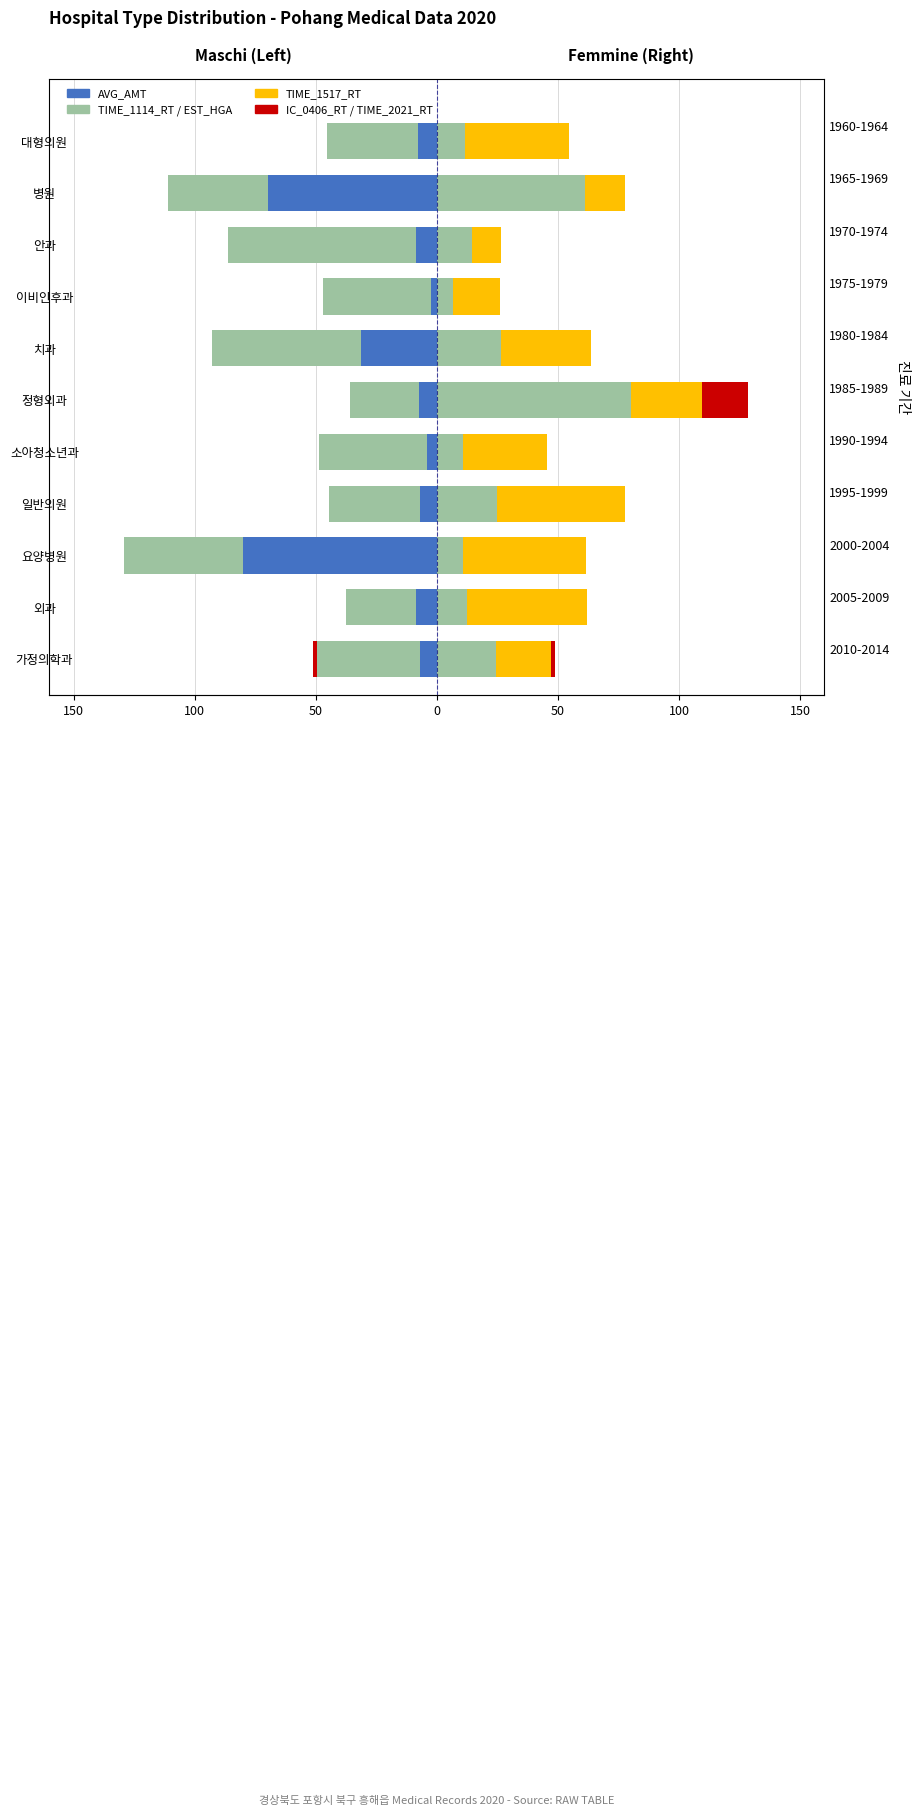

The TIME_2021_RT series shows -11.6 at 병원. True or false?

False